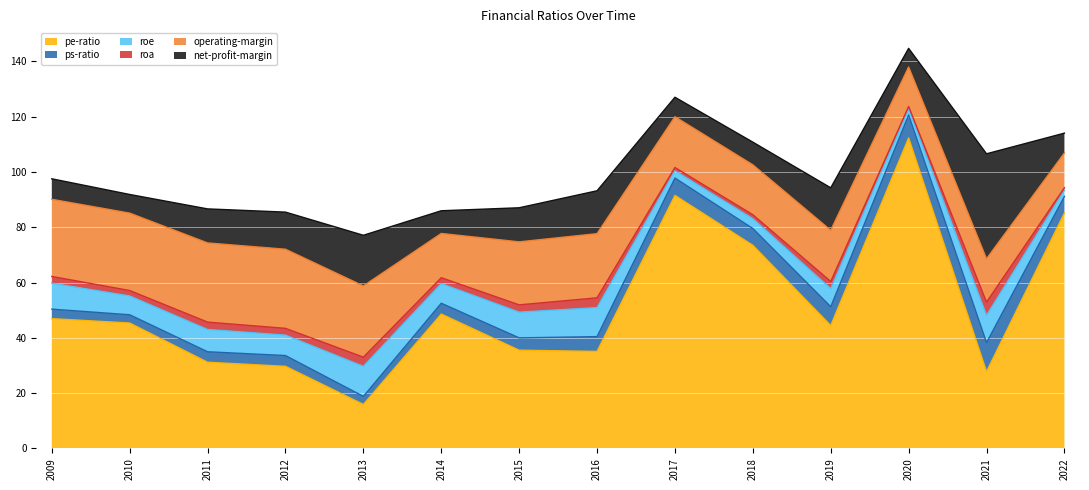

Which has a higher value, 2017 or 2021?

2017